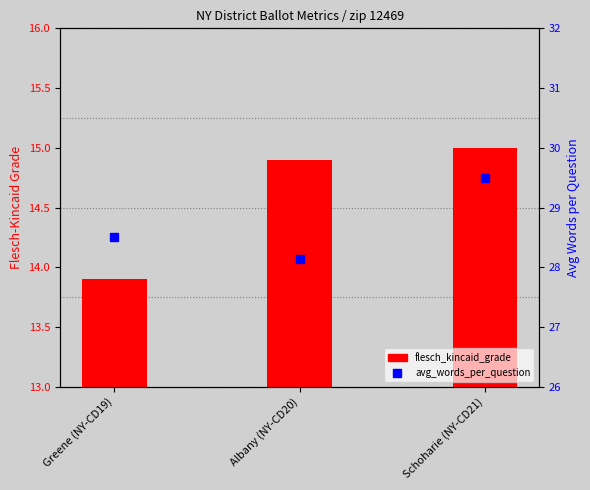

True or false: flesch_kincaid_grade has a value of 13.9 at Greene (NY-CD19).

True